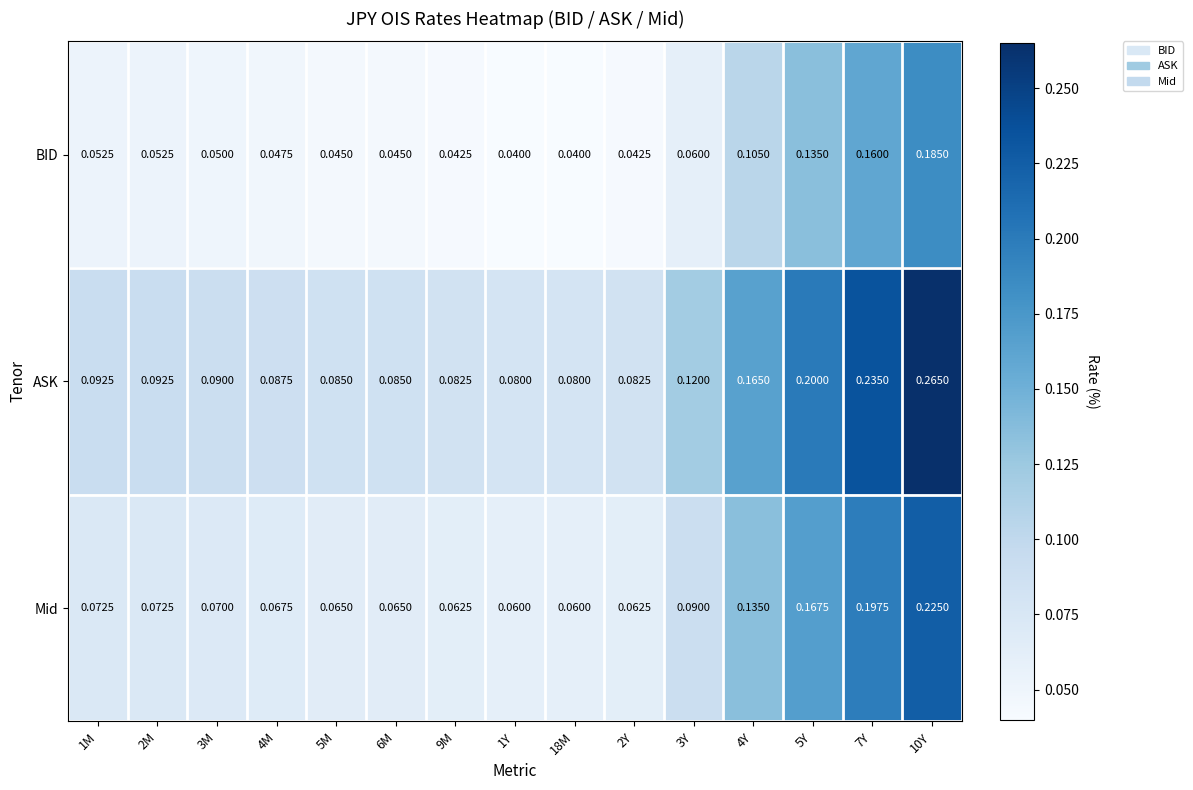

Count the number of categories in the chart.

15